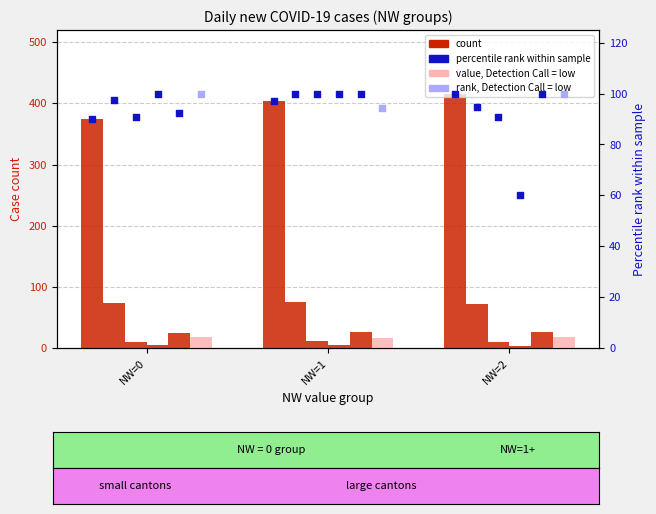

At which category is the sum across all series the highest?

NW=2